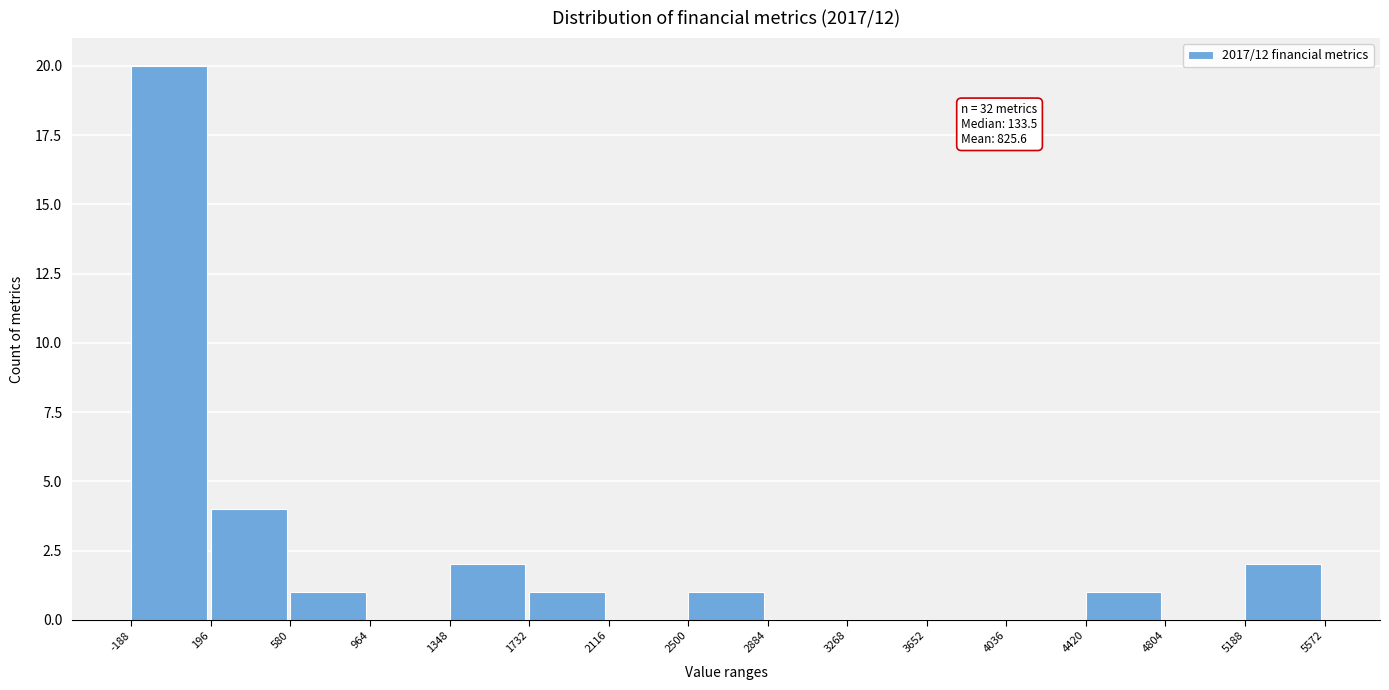

Which range on the x-axis has the tallest bar?

-188 to 196